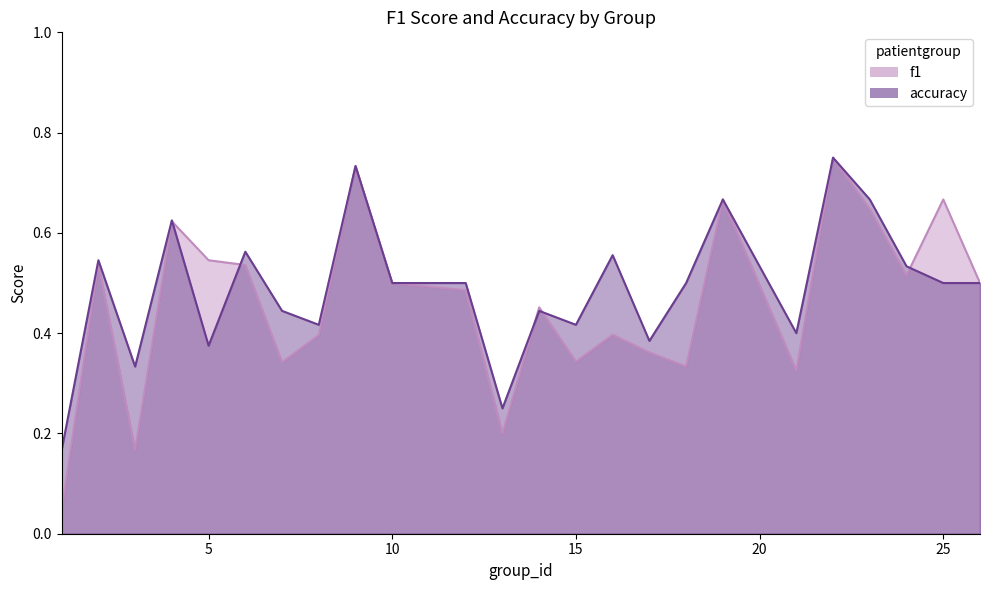

Is it true that accuracy equals 0.8 at 16?

False